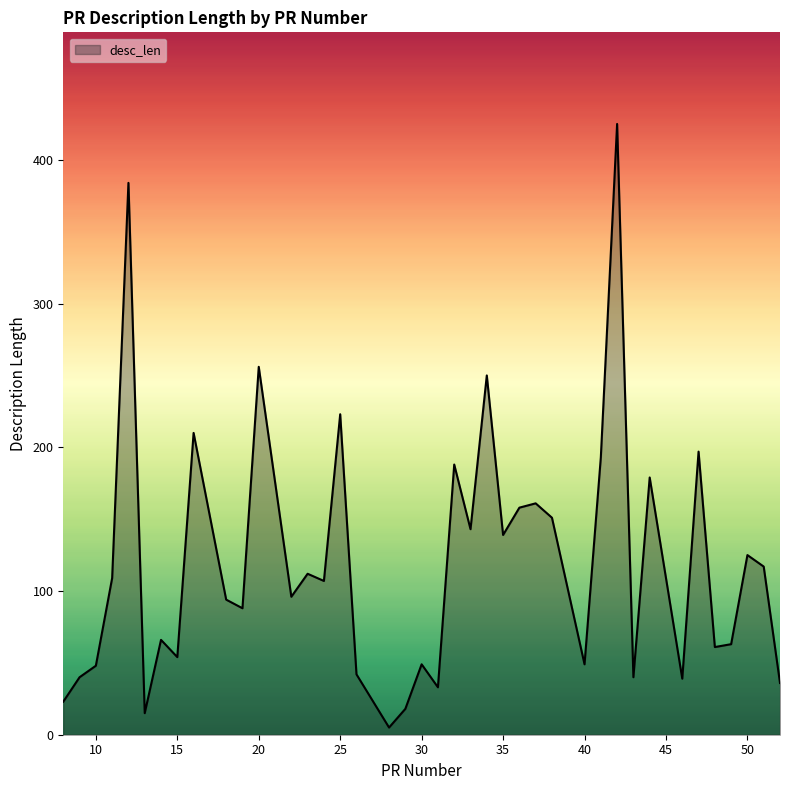

What is the greatest value displayed?

425